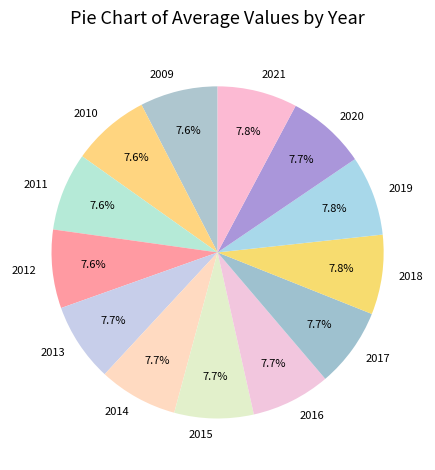

Is it true that 2017 is 8% of the pie?

True